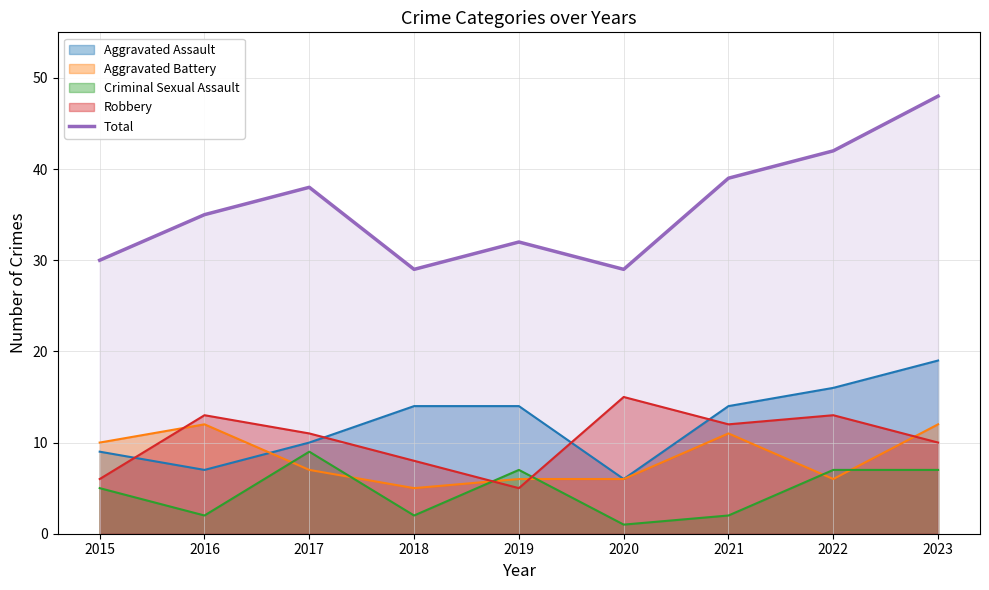

What is the value of the 3rd point from the left?

38